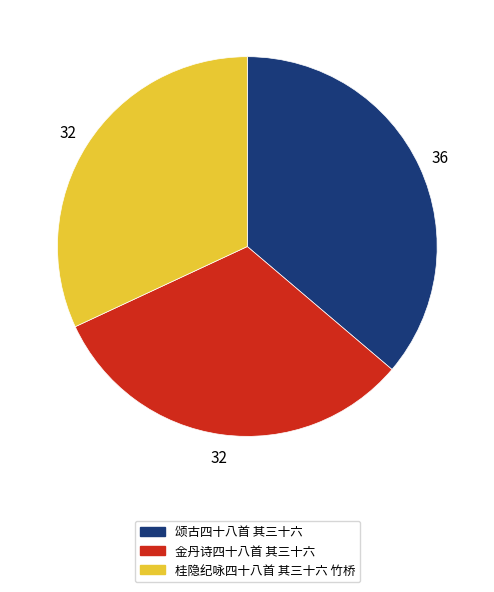

Does 颂古四十八首 其三十六 represent more than half of the total?

No